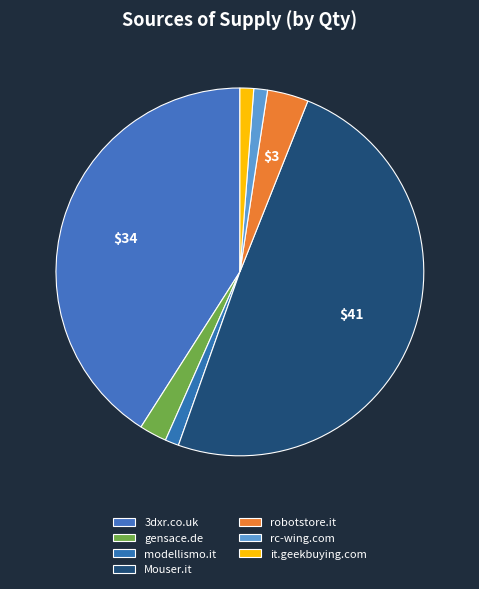

Count the number of slices in the pie.

7